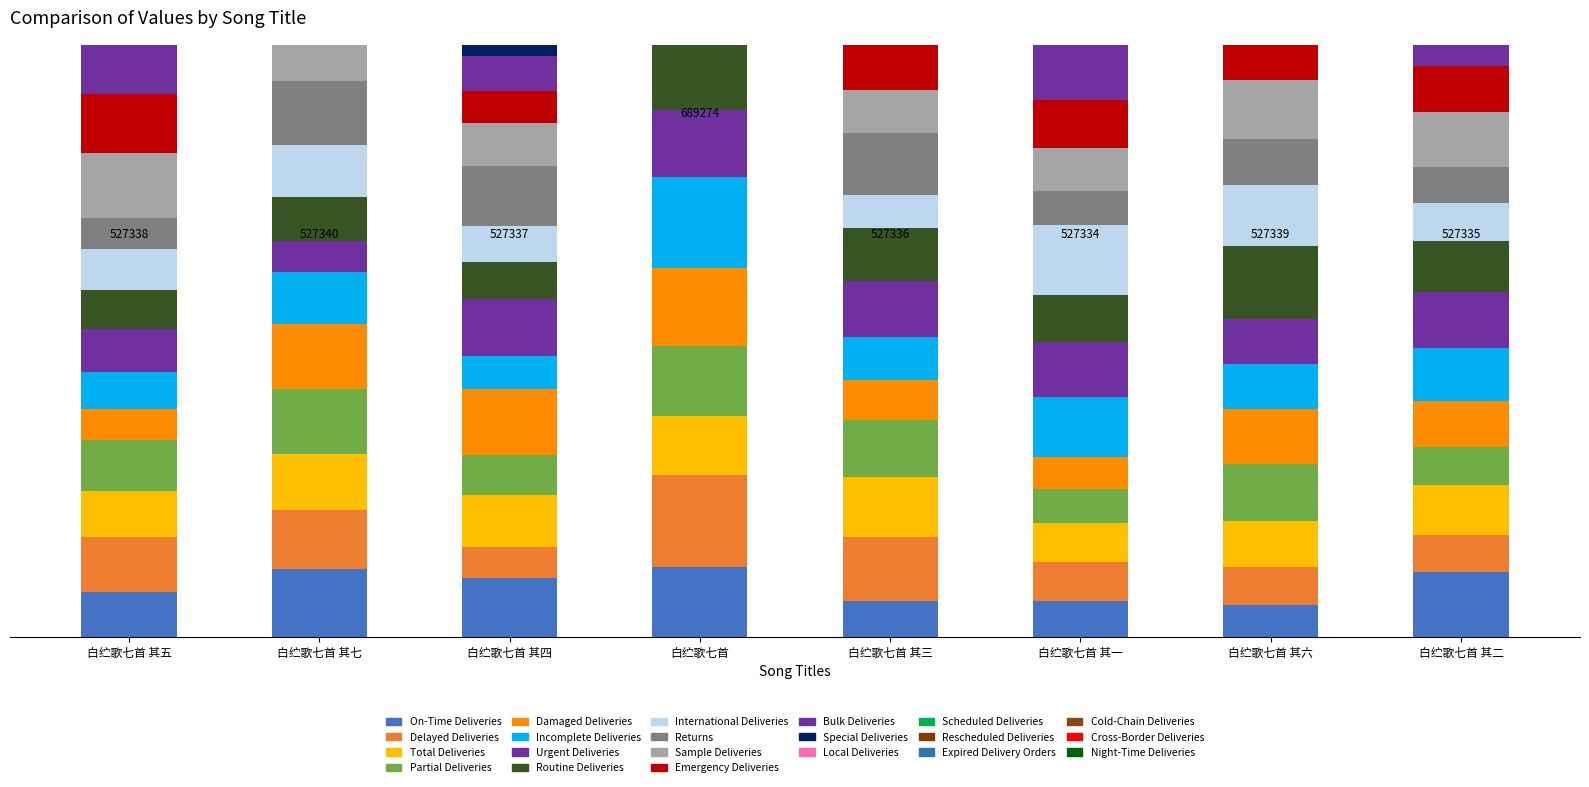

What is the difference between the values at 白纻歌七首 其五 and 白纻歌七首?

161936